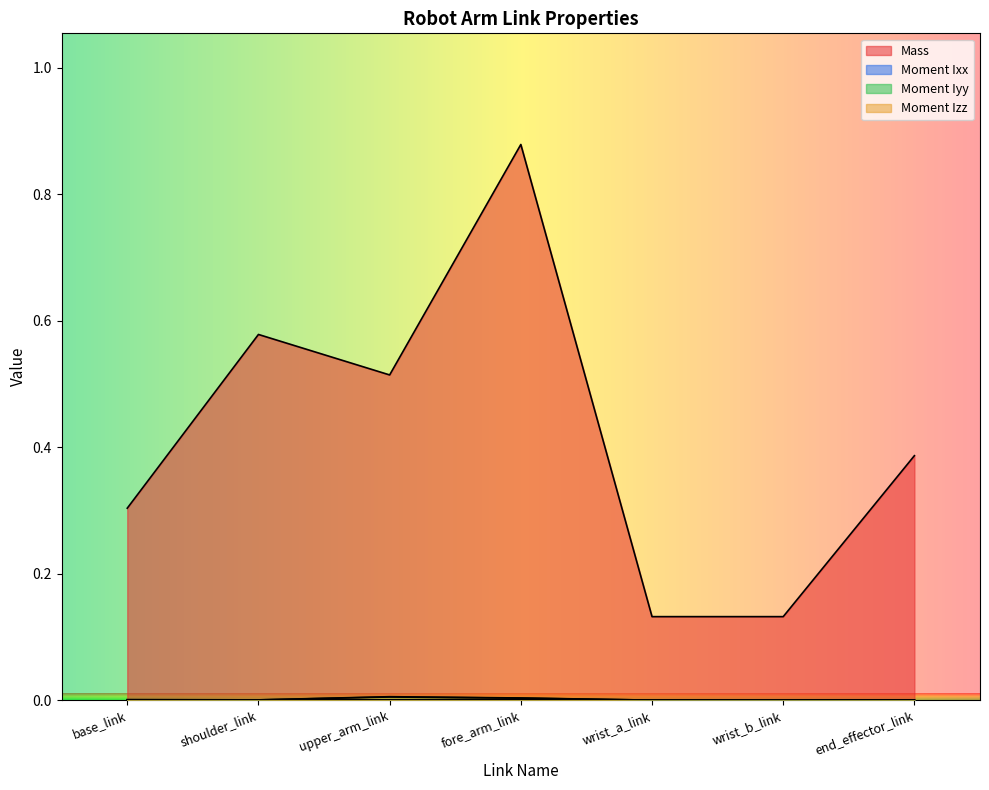

What is the label of the 3rd point from the left?

upper_arm_link